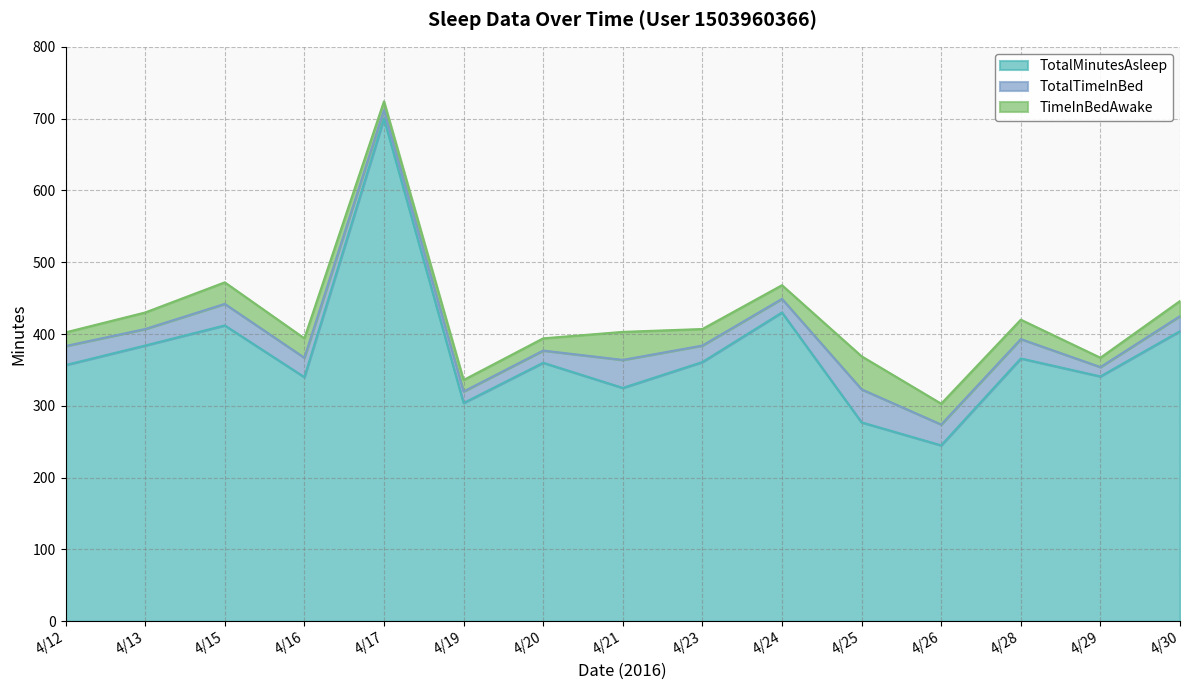

The TotalTimeInBed series shows 407.0 at 4/13. True or false?

True